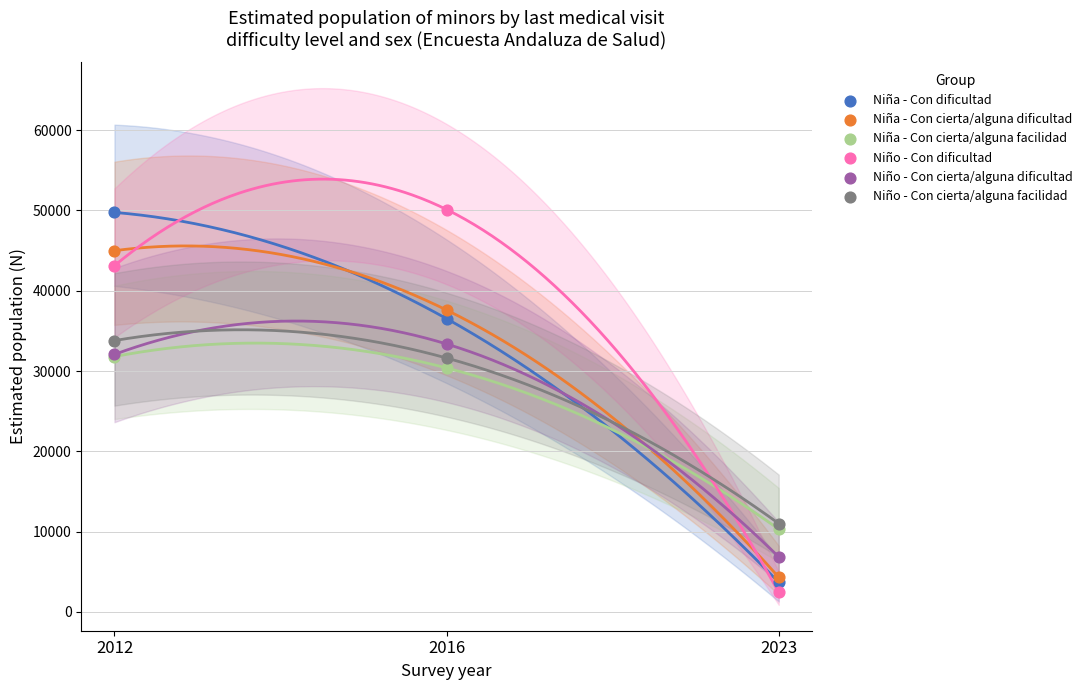

What are all the series names shown in the legend?

Niña - Con dificultad, Niña - Con cierta/alguna dificultad, Niña - Con cierta/alguna facilidad, Niño - Con dificultad, Niño - Con cierta/alguna dificultad, Niño - Con cierta/alguna facilidad